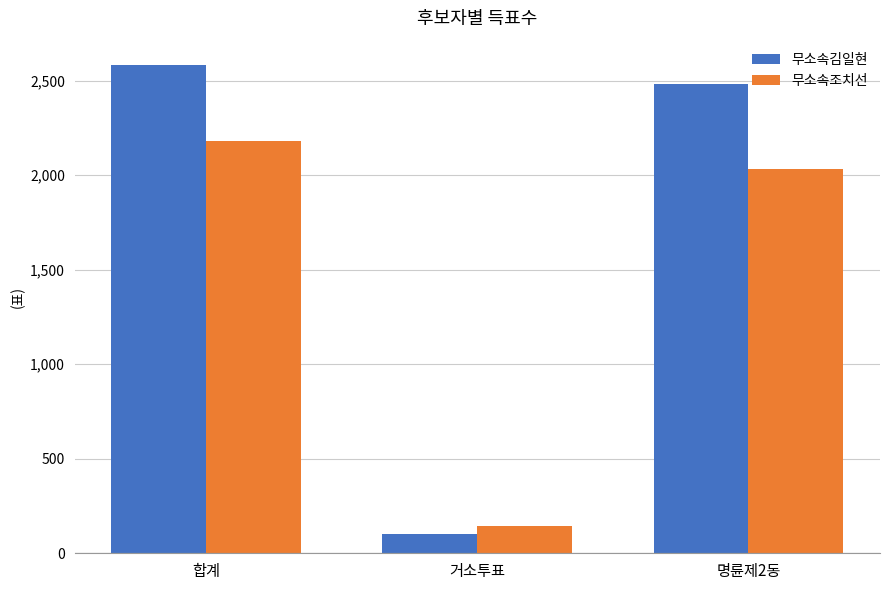

List the labels in order of 무소속조치선 value, smallest first.

거소투표, 명륜제2동, 합계